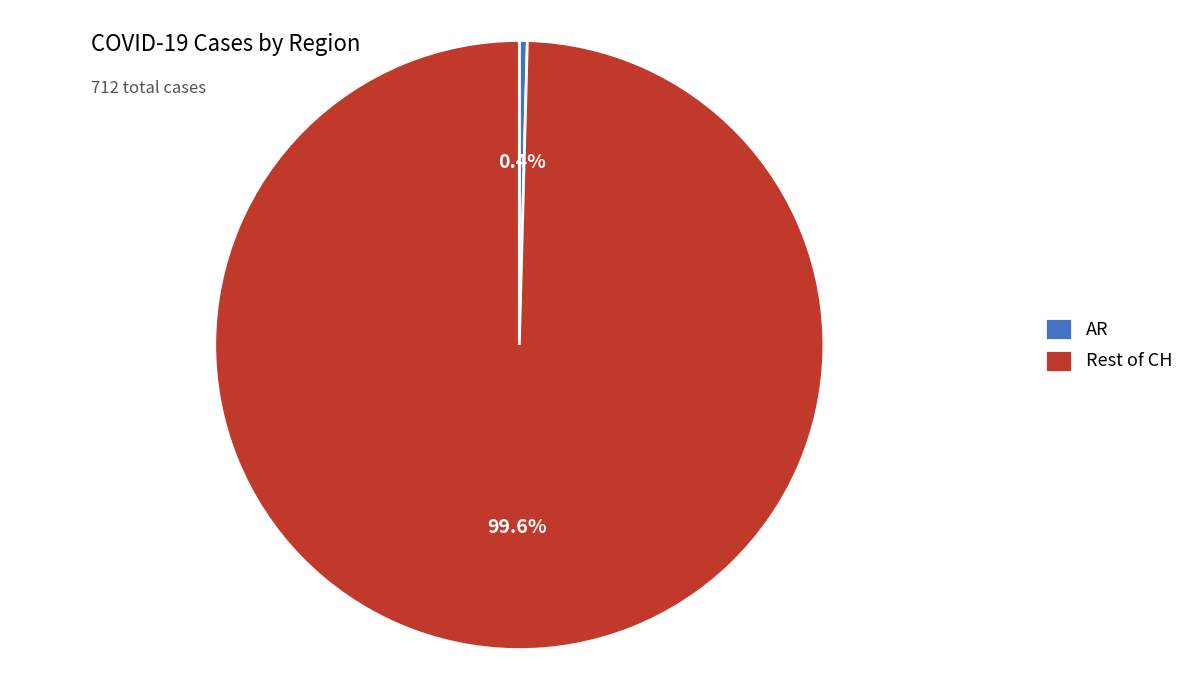

Count the number of slices in the pie.

2